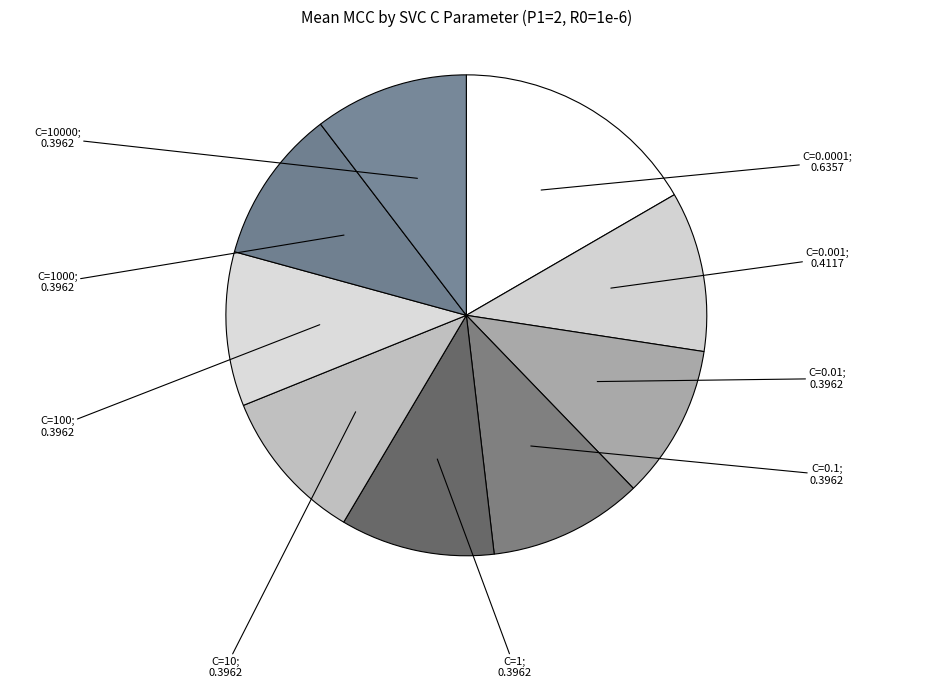

Which slice is the smallest?

C=0.01